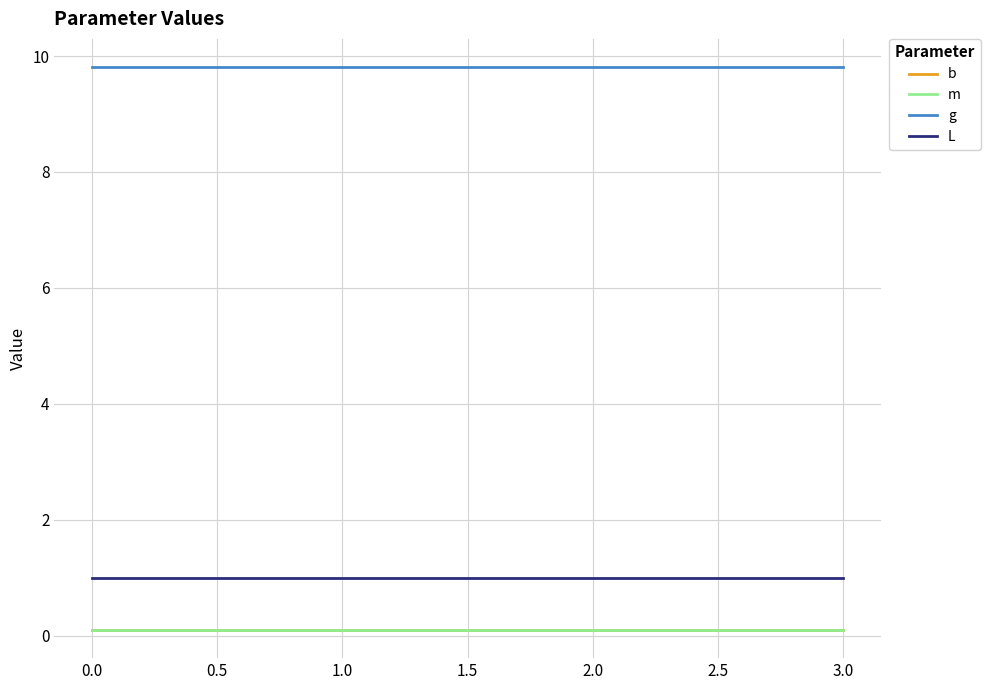

Is this an area chart (filled region under the line)?

No